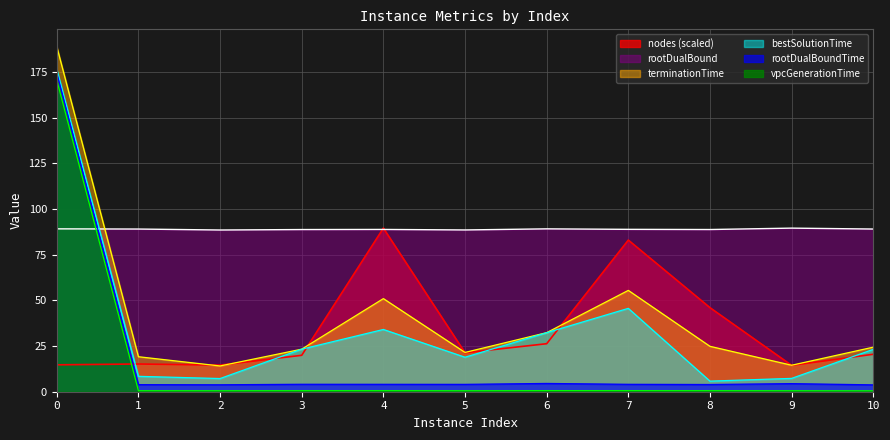

Reading left to right, list all the values displayed in this chart.

rootDualBound: 0=89.2	1=89.1	2=88.5	3=88.8	4=88.9	5=88.6	6=89.2	7=88.9	8=88.8	9=89.6	10=89.1
vpcGenerationTime: 0=170.7	1=0.6	2=0.5	3=0.6	4=0.6	5=0.5	6=0.6	7=0.6	8=0.6	9=0.5	10=0.5
rootDualBoundTime: 0=174.6	1=3.9	2=3.8	3=4.1	4=4.1	5=4.0	6=4.5	7=4.1	8=3.9	9=4.4	10=3.8
bestSolutionTime: 0=176.6	1=8.4	2=7.2	3=23.3	4=34.1	5=18.9	6=32.3	7=45.6	8=5.8	9=7.3	10=23.2
terminationTime: 0=189.0	1=19.2	2=14.1	3=23.3	4=51.0	5=21.5	6=32.3	7=55.5	8=24.9	9=14.5	10=24.4
nodes: 0=14.7	1=15.2	2=14.6	3=19.9	4=89.6	5=21.3	6=26.3	7=83.0	8=46.0	9=14.4	10=20.5